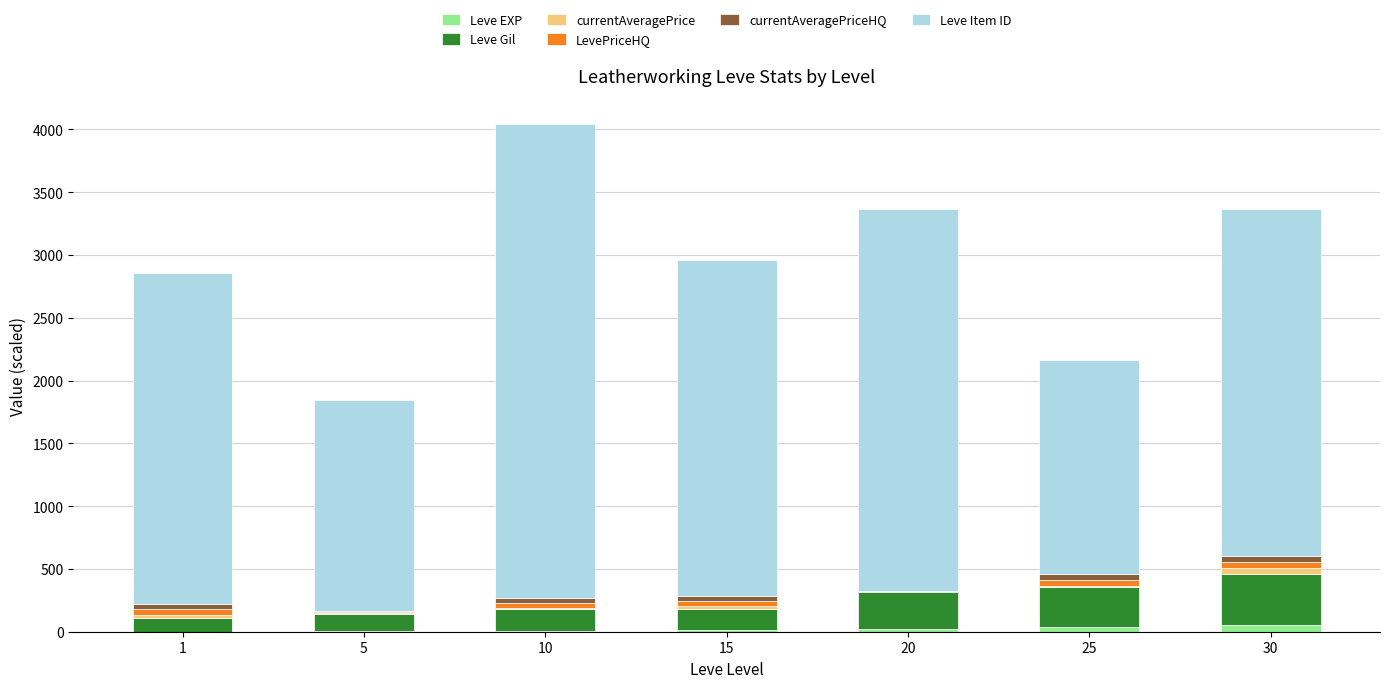

Count the number of data series in this chart.

6